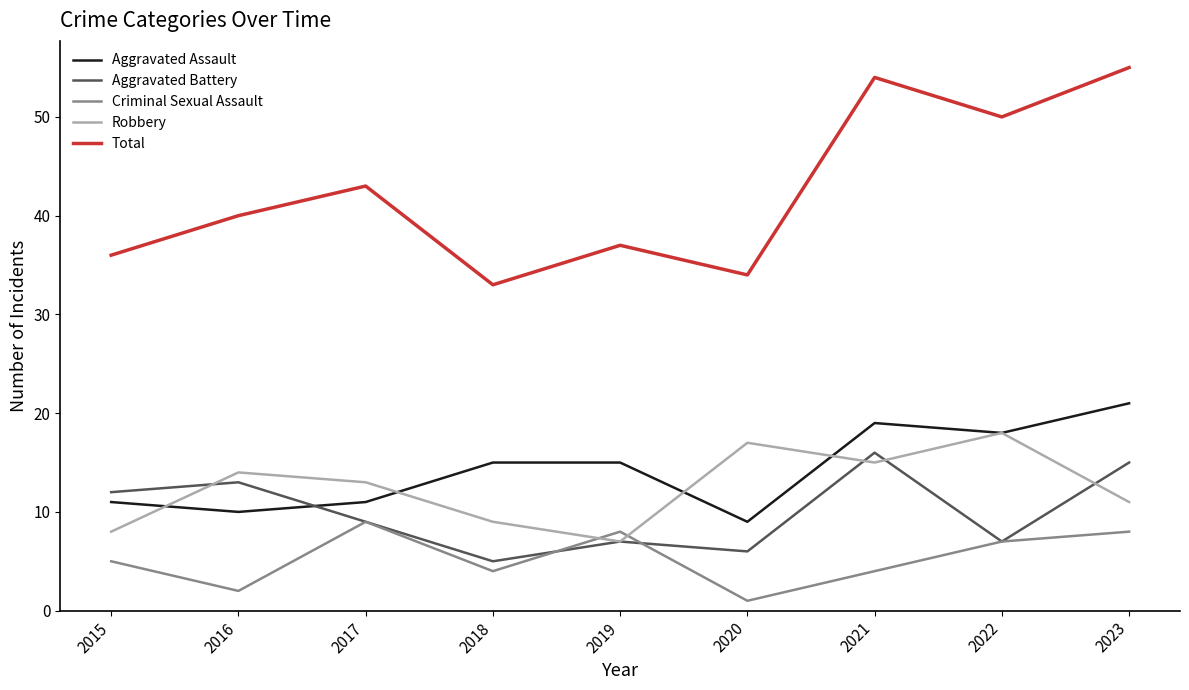

True or false: Aggravated Assault and Criminal Sexual Assault intersect in this chart.

False